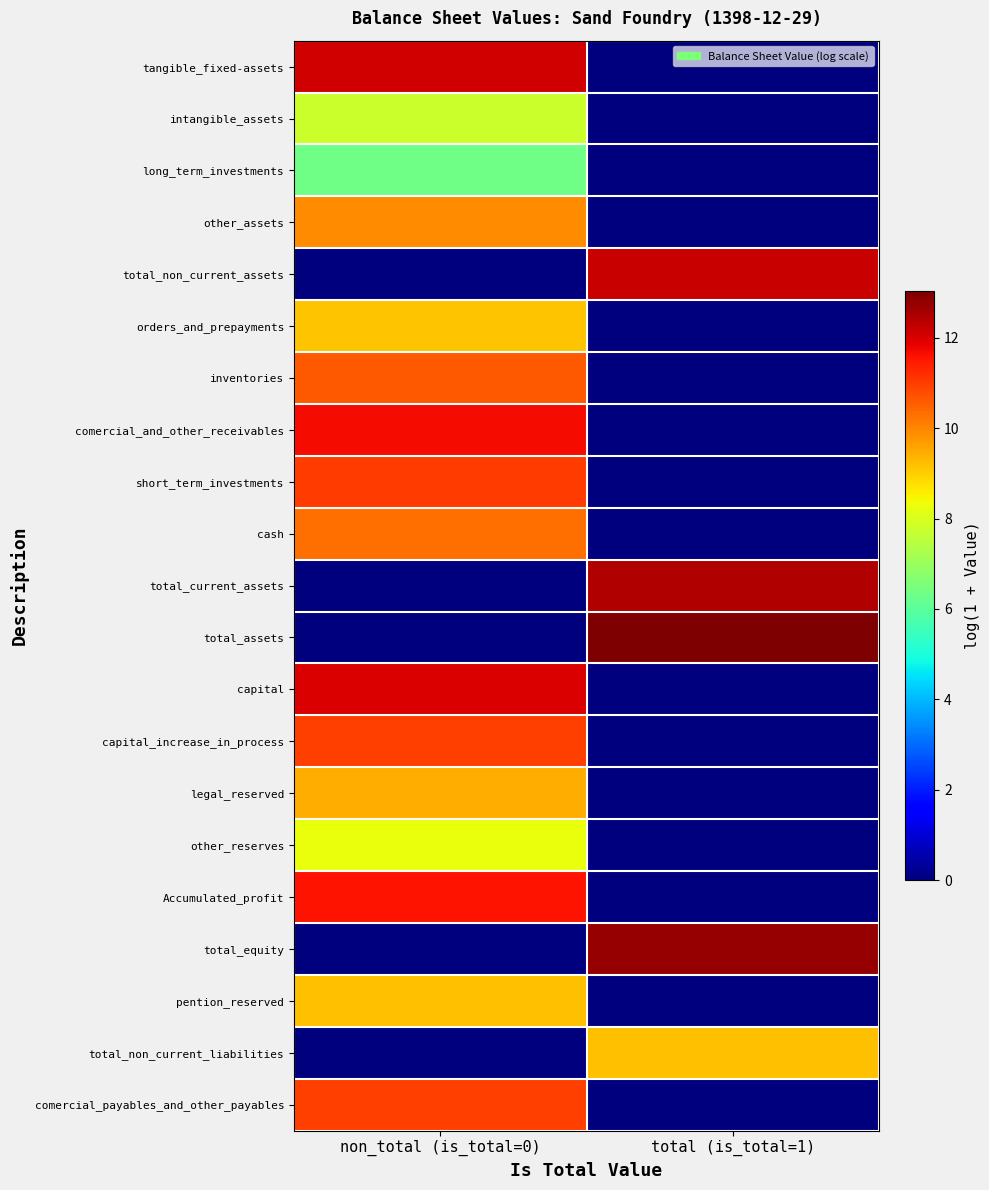

Which has a higher value, non_total (is_total=0) or total (is_total=1)?

non_total (is_total=0)